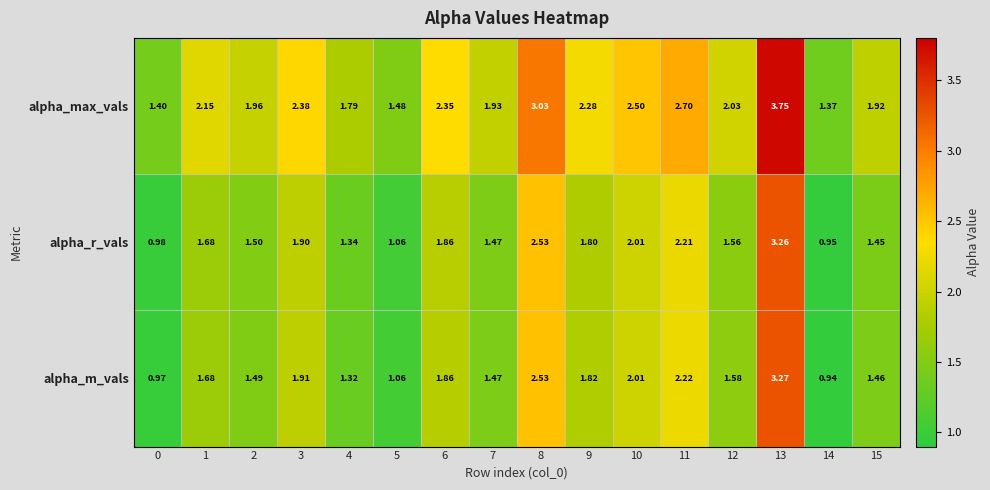

Which category has the highest value across all series?

13